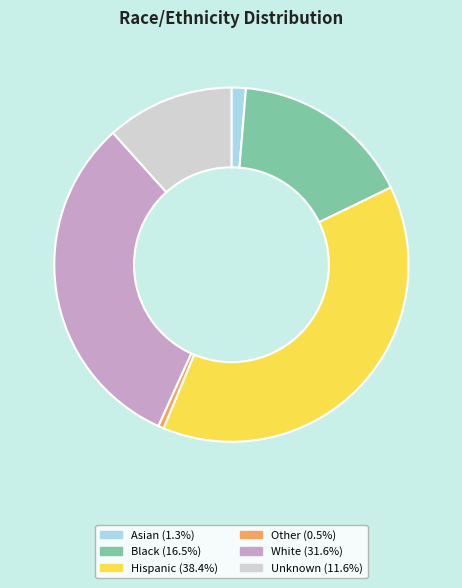

Is the sum of Unknown and Black greater than half?

No